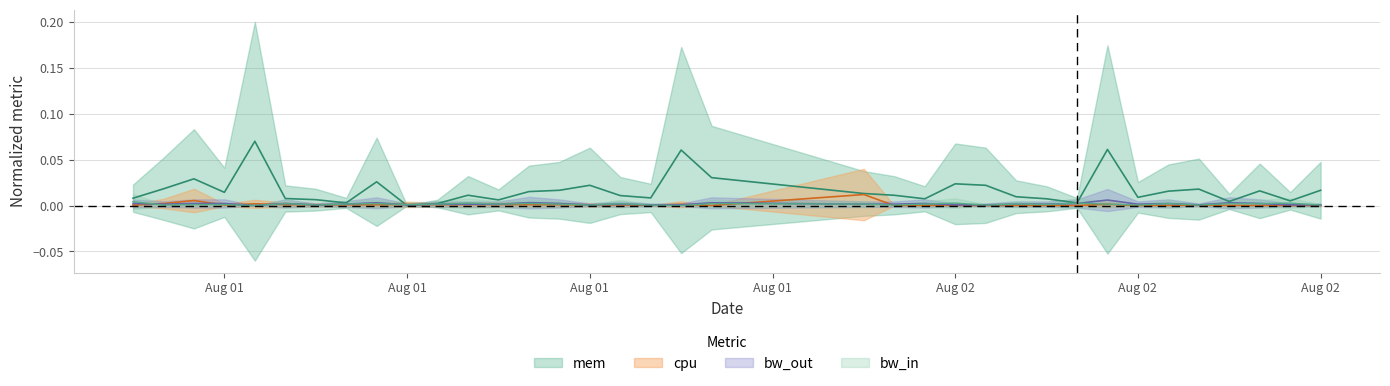

Reading left to right, extract all data points from this chart.

mem: 0.0	0.0	0.0	0.0	0.1	0.0	0.0	0.0	0.0	0.0	0.0	0.0	0.0	0.0	0.0	0.0	0.0	0.0	0.1	0.0	0.0	0.0	0.0	0.0	0.0	0.0	0.0	0.0	0.1	0.0	0.0	0.0	0.0	0.0	0.0	0.0
cpu: 0.0	0.0	0.0	0.0	0.0	0.0	0.0	0.0	0.0	0.0	0.0	0.0	0.0	0.0	0.0	0.0	0.0	0.0	0.0	0.0	0.0	0.0	0.0	0.0	0.0	0.0	0.0	0.0	0.0	0.0	0.0	0.0	0.0	0.0	0.0	0.0
bw_out: 0.0	0.0	0.0	0.0	0.0	0.0	0.0	0.0	0.0	0.0	0.0	0.0	0.0	0.0	0.0	0.0	0.0	0.0	0.0	0.0	0.0	0.0	0.0	0.0	0.0	0.0	0.0	0.0	0.0	0.0	0.0	0.0	0.0	0.0	0.0	0.0
bw_in: 0.0	0.0	0.0	0.0	0.0	0.0	0.0	0.0	0.0	0.0	0.0	0.0	0.0	0.0	0.0	0.0	0.0	0.0	0.0	0.0	0.0	0.0	0.0	0.0	0.0	0.0	0.0	0.0	0.0	0.0	0.0	0.0	0.0	0.0	0.0	0.0